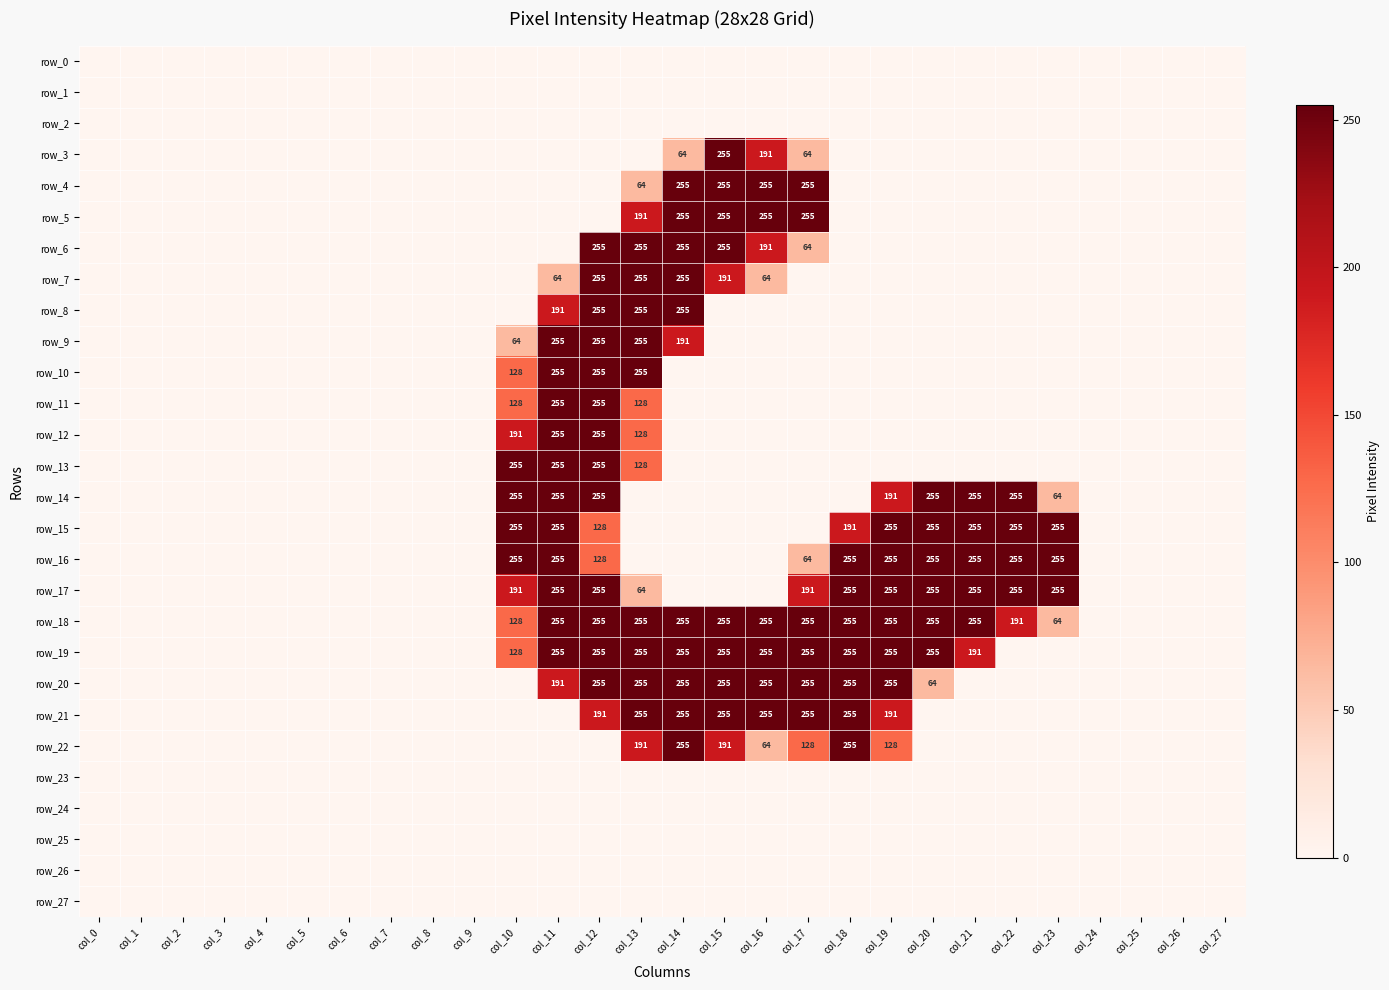

Which has a higher value, col_8 or col_5?

col_8